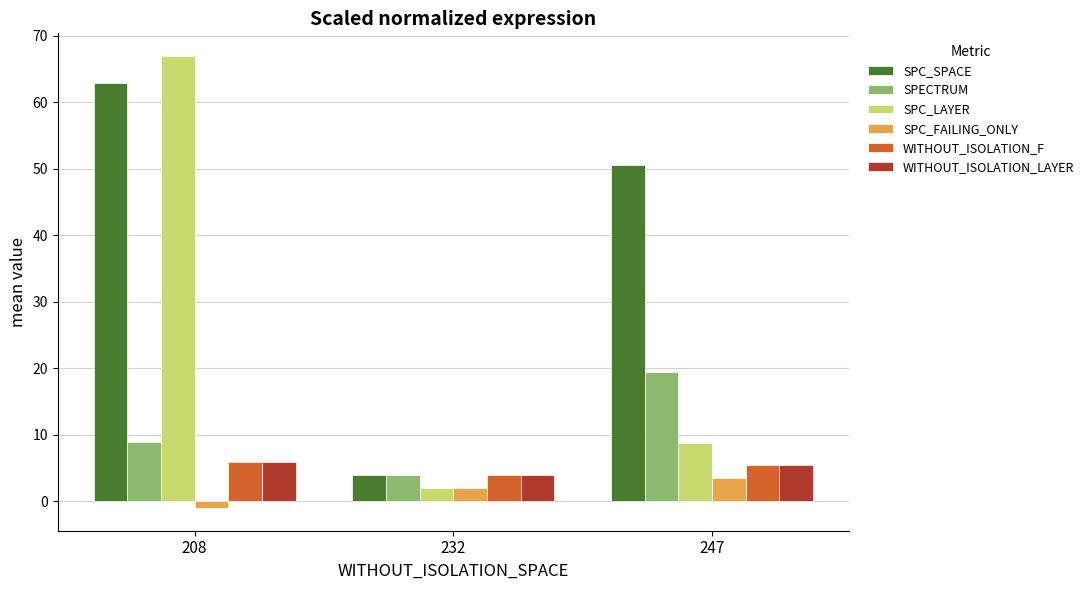

Is the value of WITHOUT_ISOLATION_LAYER at 208 greater than the value of SPECTRUM at 208?

No